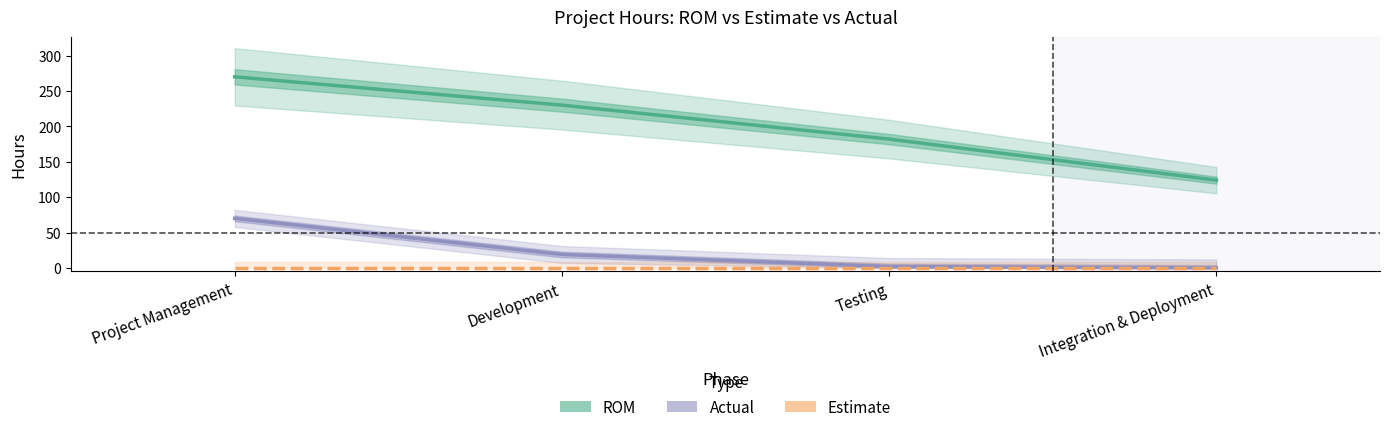

At Integration & Deployment, list the series in order from smallest to largest.

Actual, Estimate, ROM